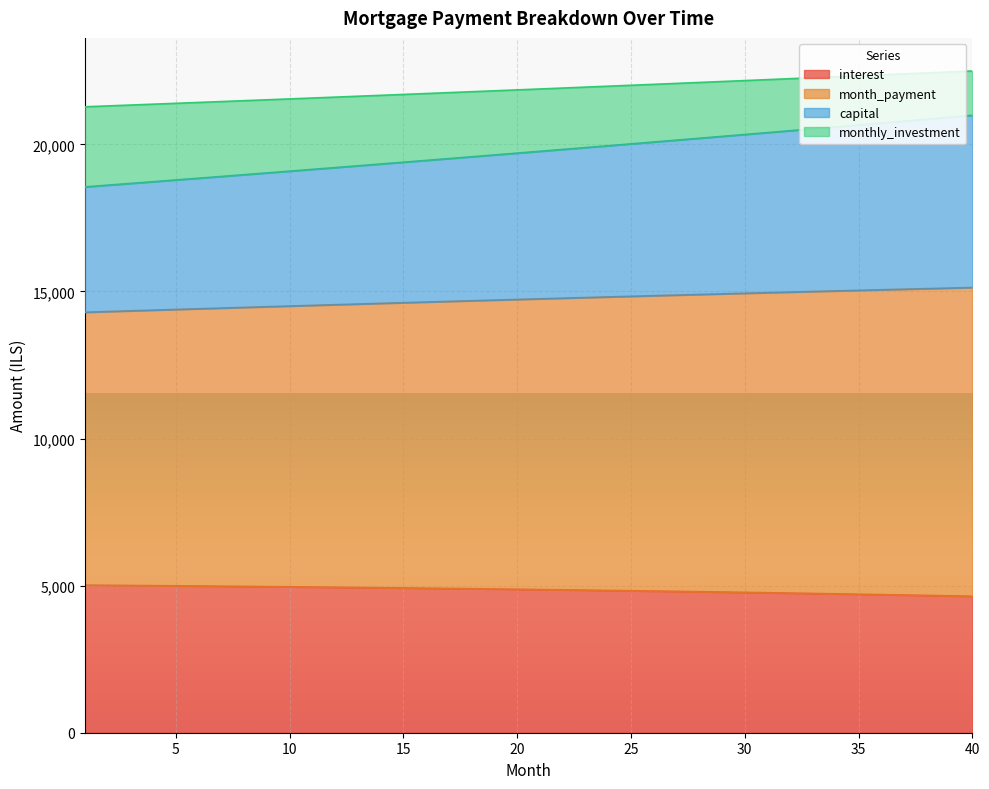

What are all the series names shown in the legend?

interest, month_payment, capital, monthly_investment